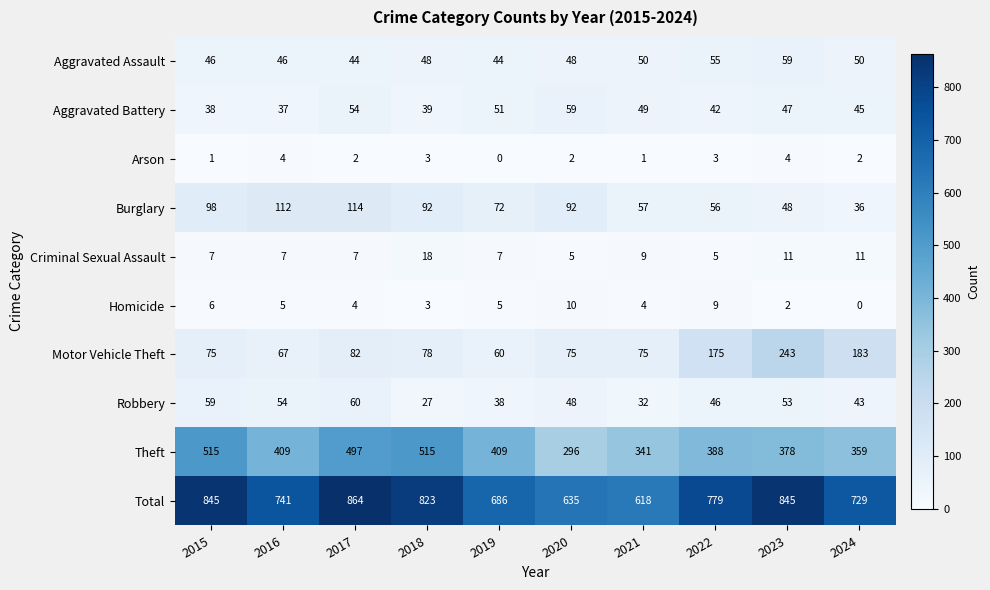

What is the difference between the maximum and minimum values in the Arson series?

4